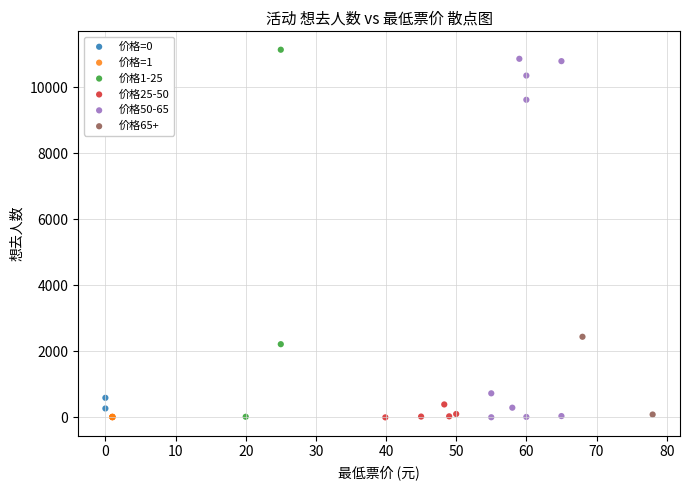

What are all the series names shown in the legend?

价格=0, 价格=1, 价格1-25, 价格25-50, 价格50-65, 价格65+